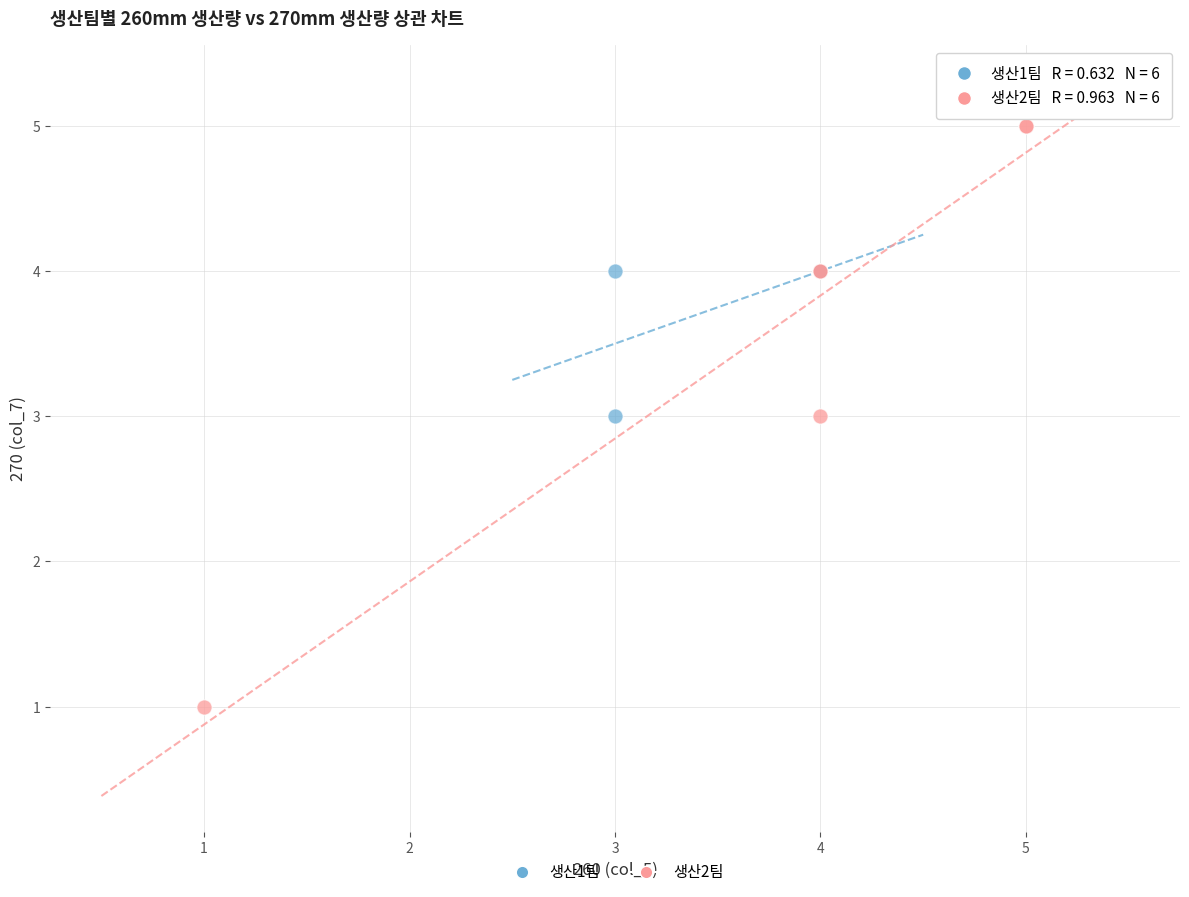

Which series reaches the maximum Y coordinate?

생산2팀